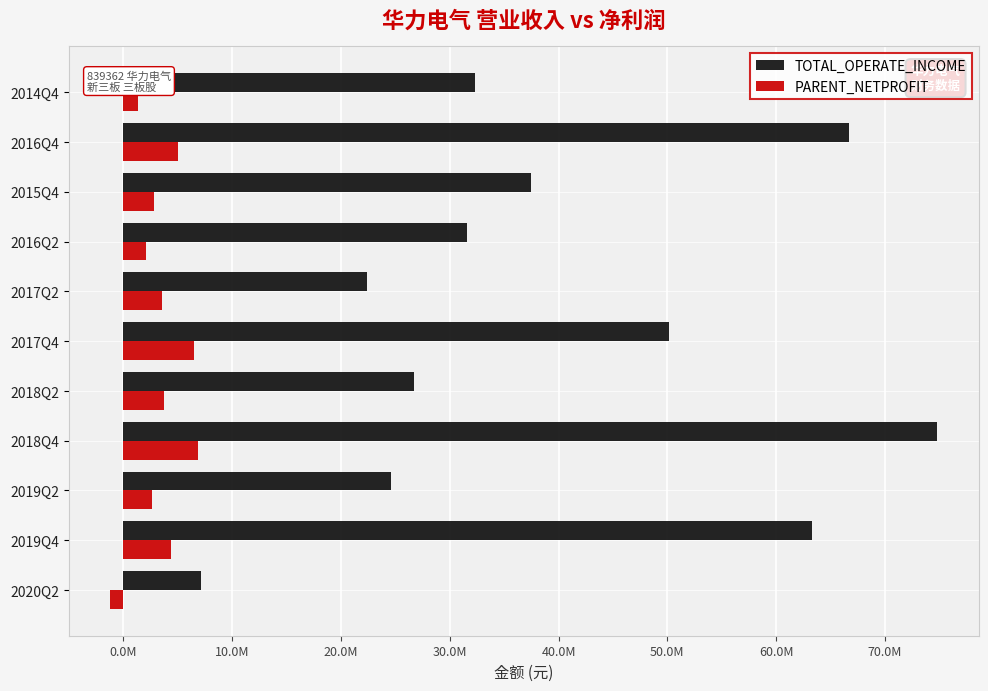

List the labels in order of TOTAL_OPERATE_INCOME value, smallest first.

2020Q2, 2017Q2, 2019Q2, 2018Q2, 2016Q2, 2014Q4, 2015Q4, 2017Q4, 2019Q4, 2016Q4, 2018Q4